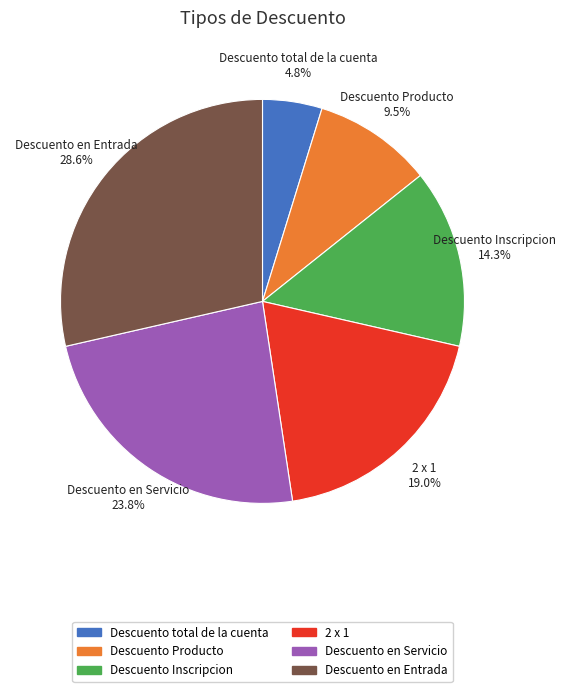

Is it true that Descuento en Servicio is 24% of the pie?

True